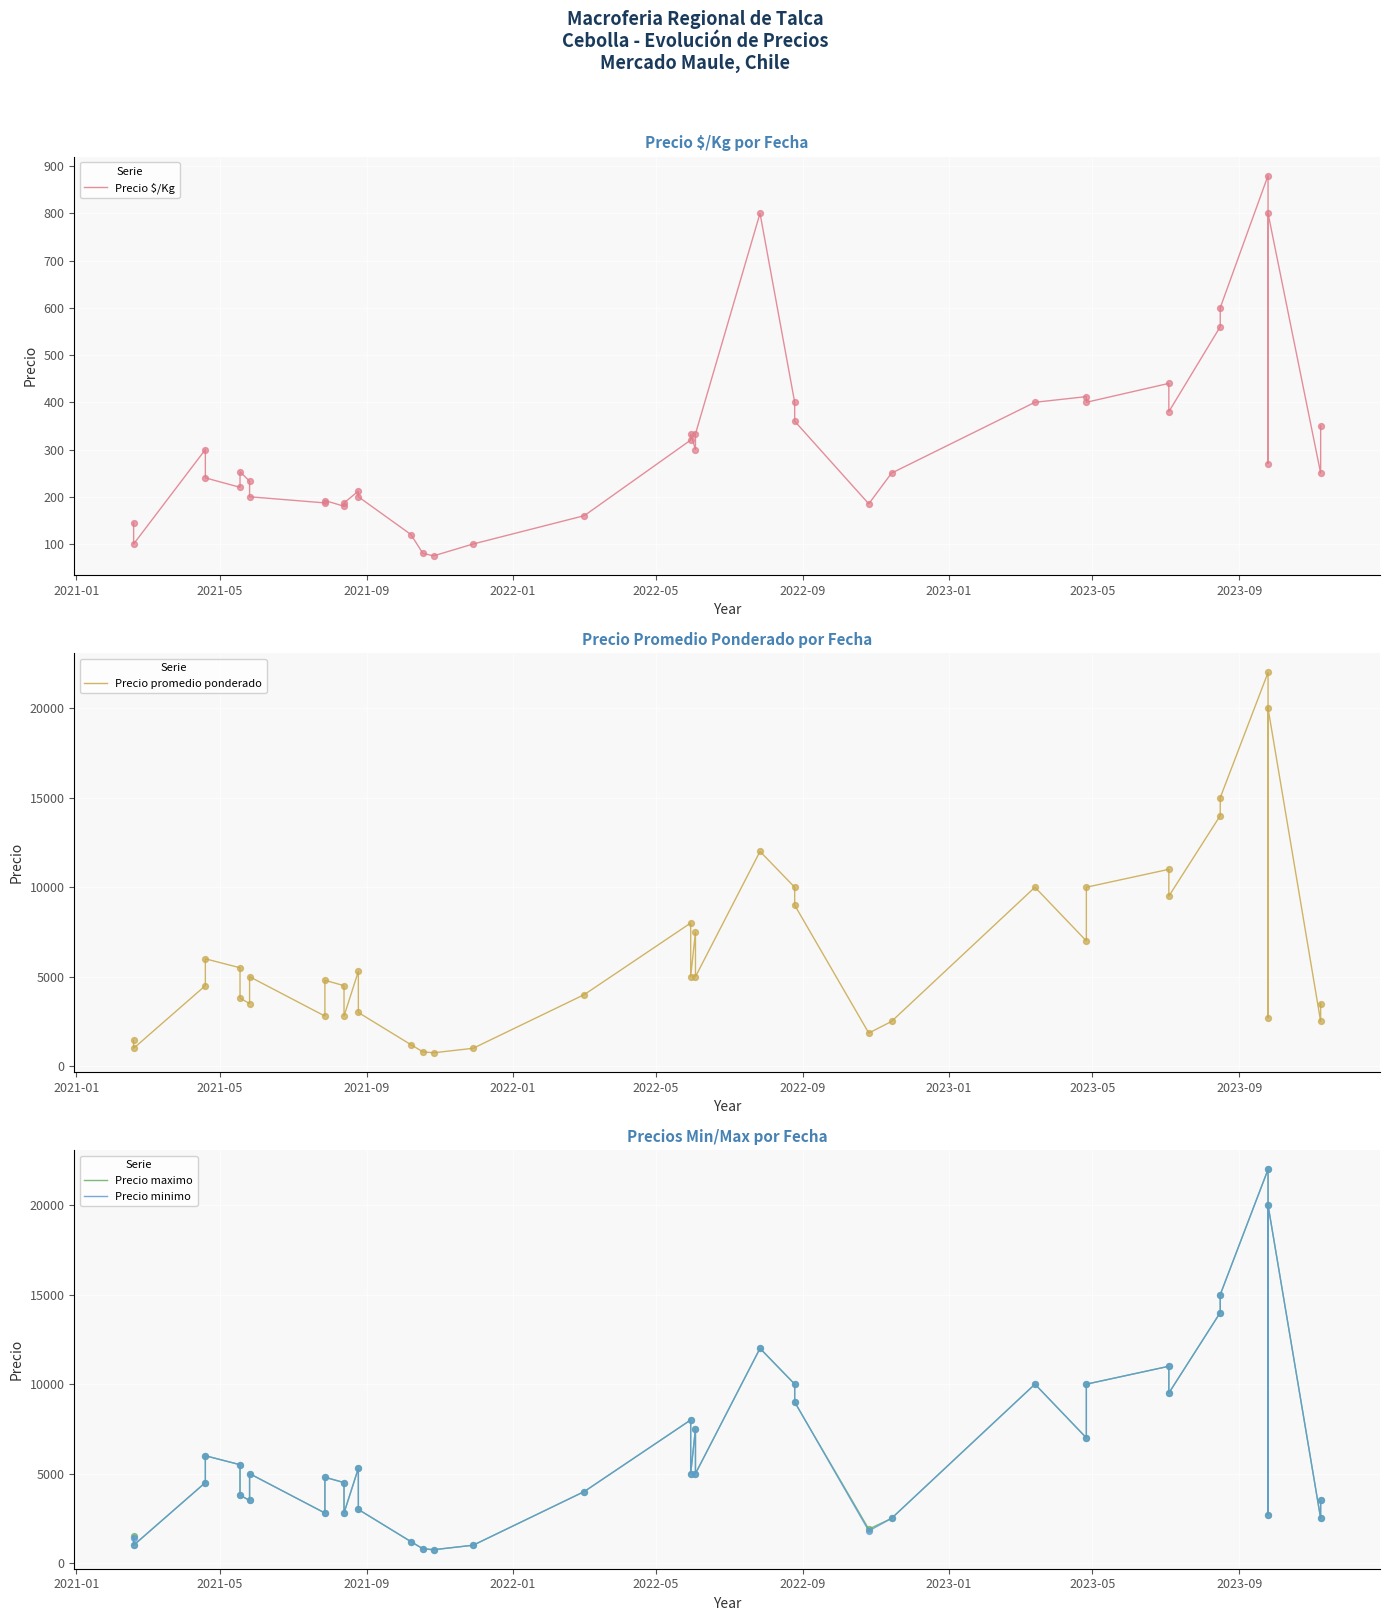

Which series has the largest total across all categories?

Precio maximo